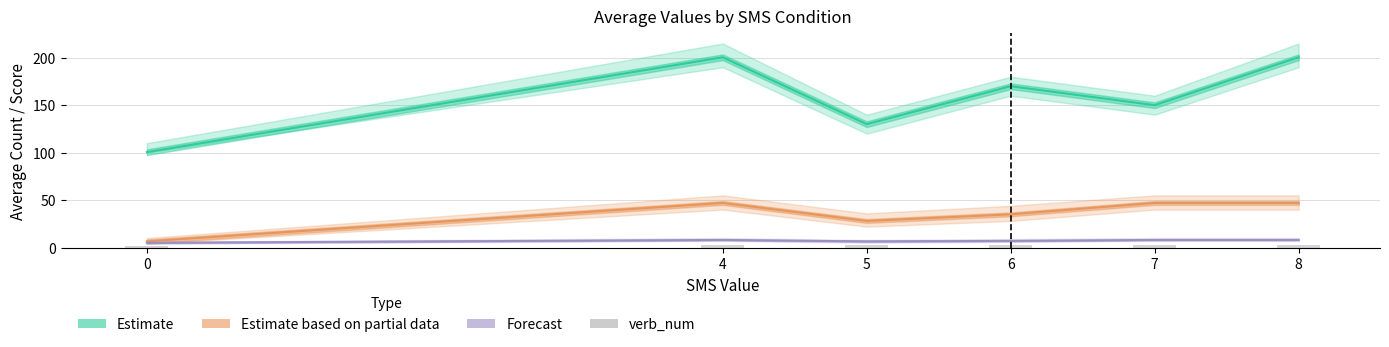

At how many categories does at least one series exceed 59?

6